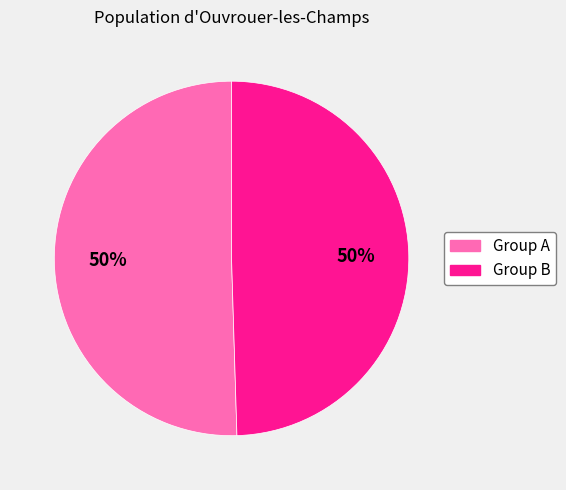

To the nearest percent, what is the average slice percentage?

50%